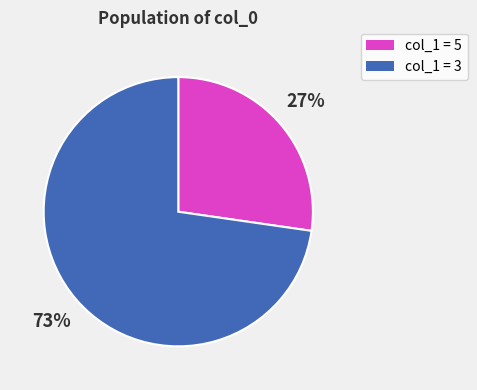

To the nearest percent, what is the average slice percentage?

50%